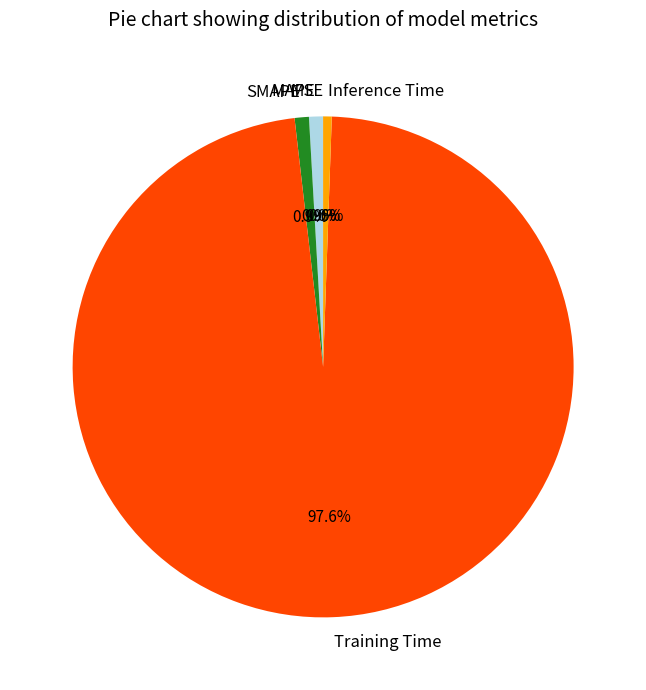

To the nearest percent, what is the difference between the largest and smallest slice percentages?

98%